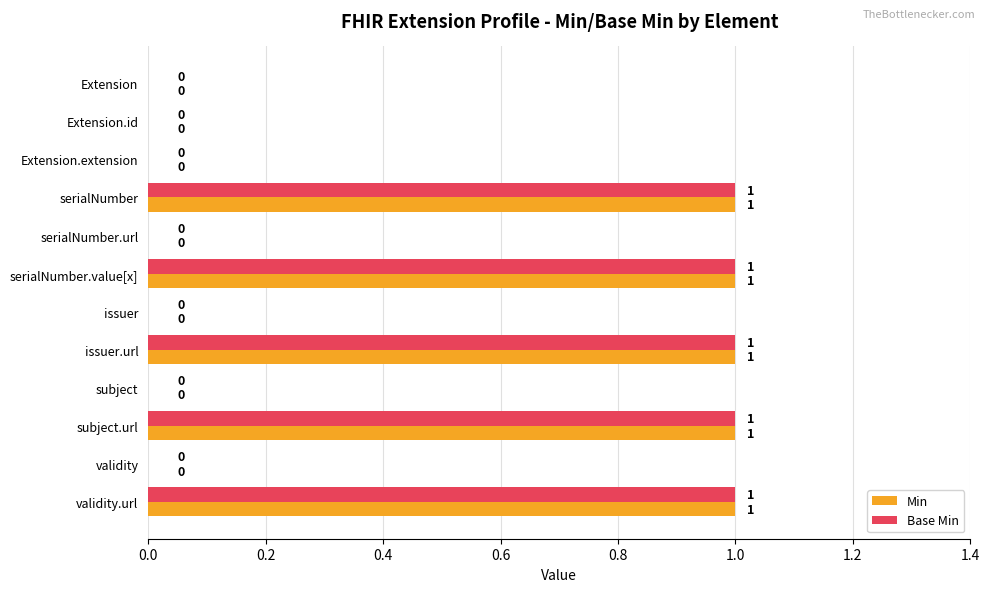

How many values in Min are above zero?

5